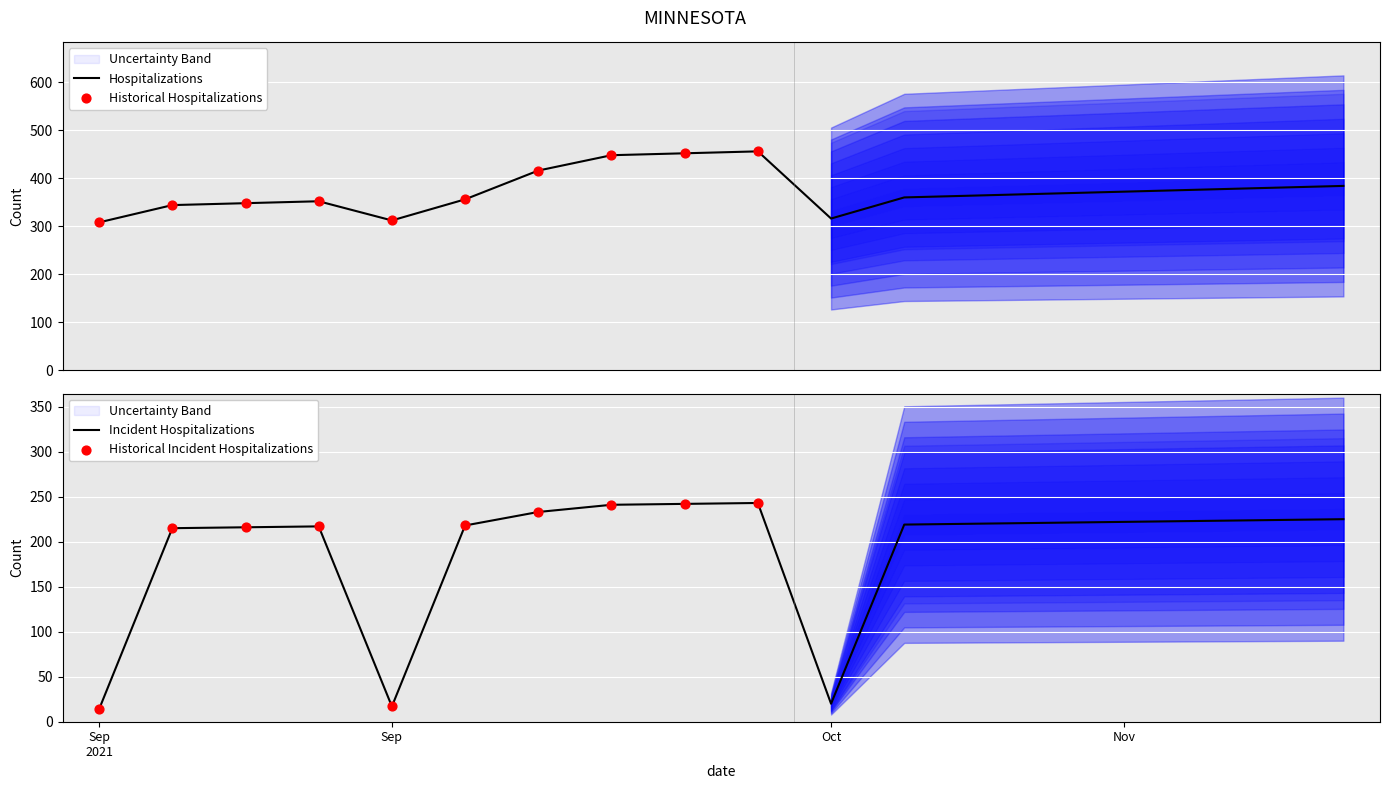

What is the minimum value for Hospitalizations?

308